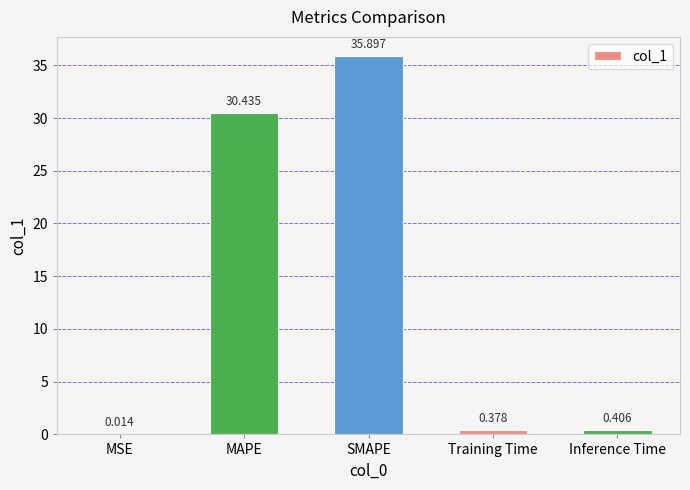

What is the sum of all values?

67.1